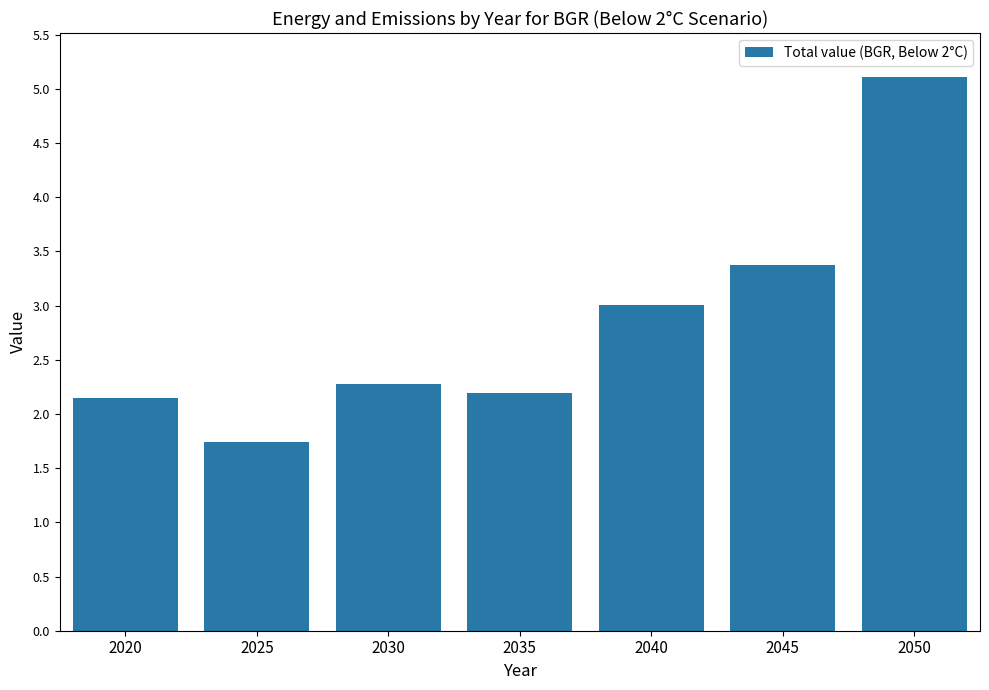

Does the chart contain stacked bars?

No